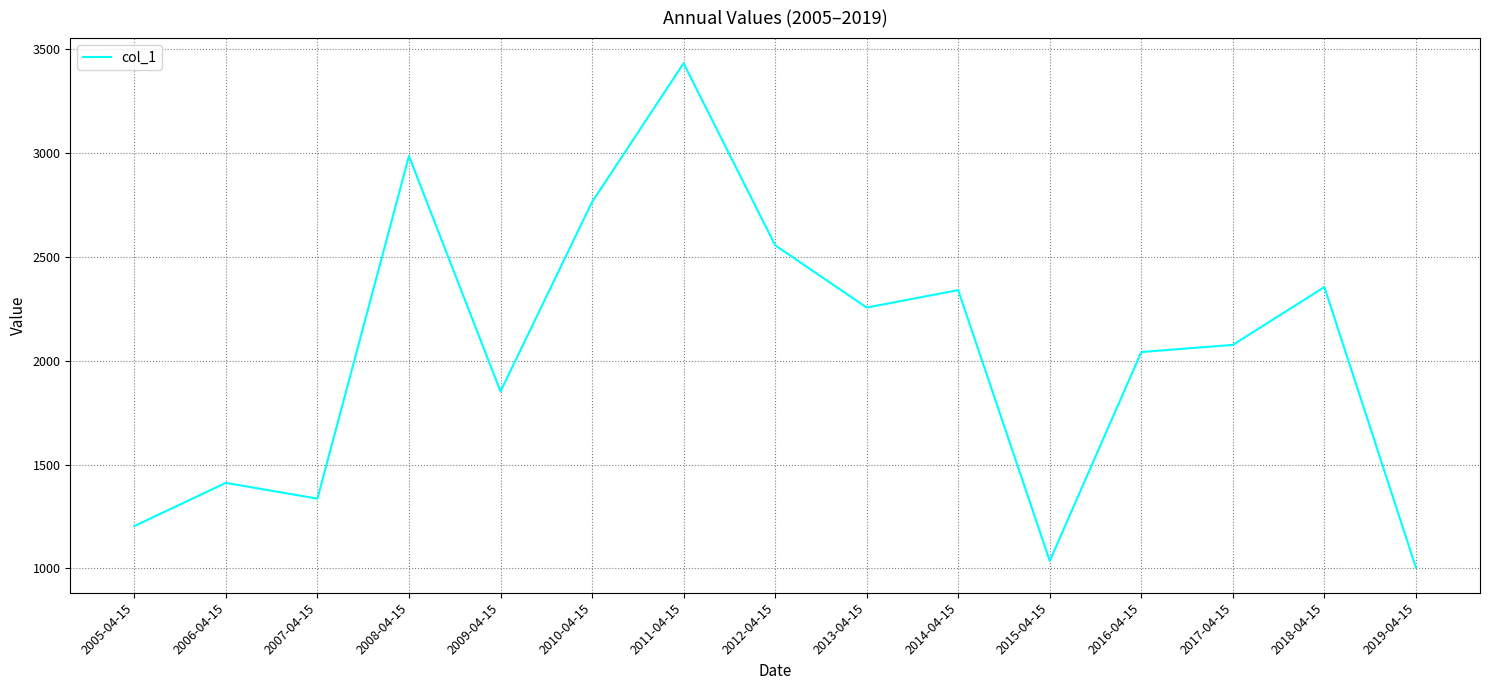

What is the change in value from 2008-04-15 to 2013-04-15?

-729.7